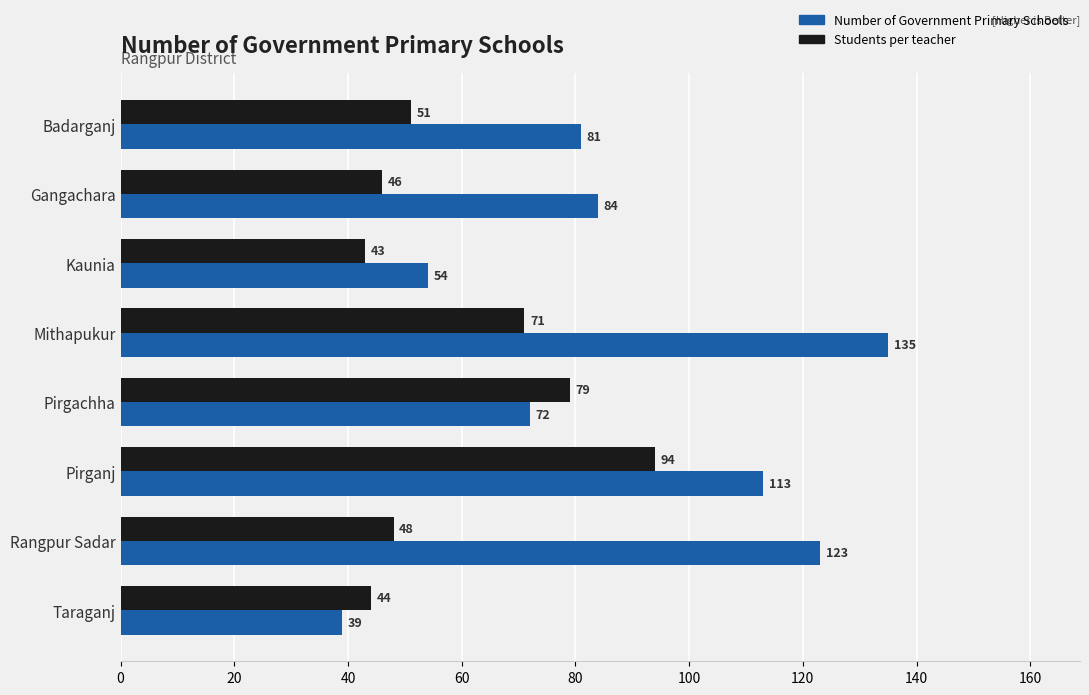

What are all the series names shown in the legend?

Number of Government Primary Schools, Students per teacher